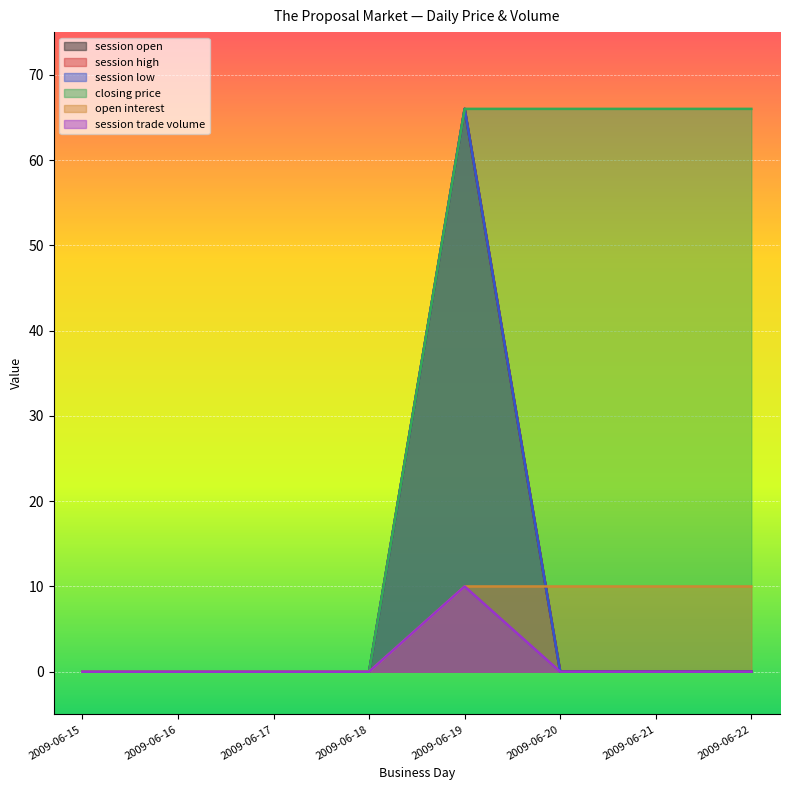

After their last crossing, which series has the higher values: session open or open interest?

open interest